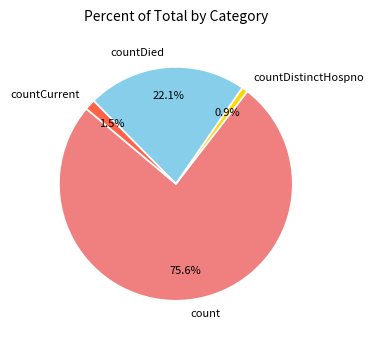

To the nearest percent, what is the average slice percentage?

25%